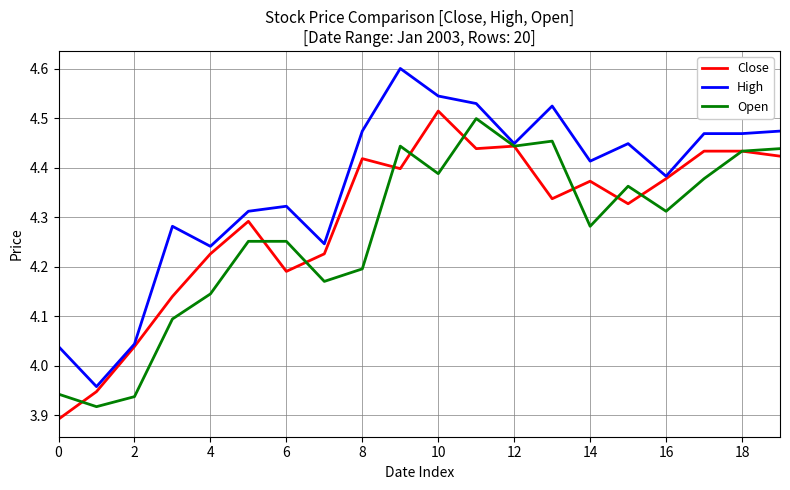

Rank the series by their average value, from lowest to highest.

Open, Close, High